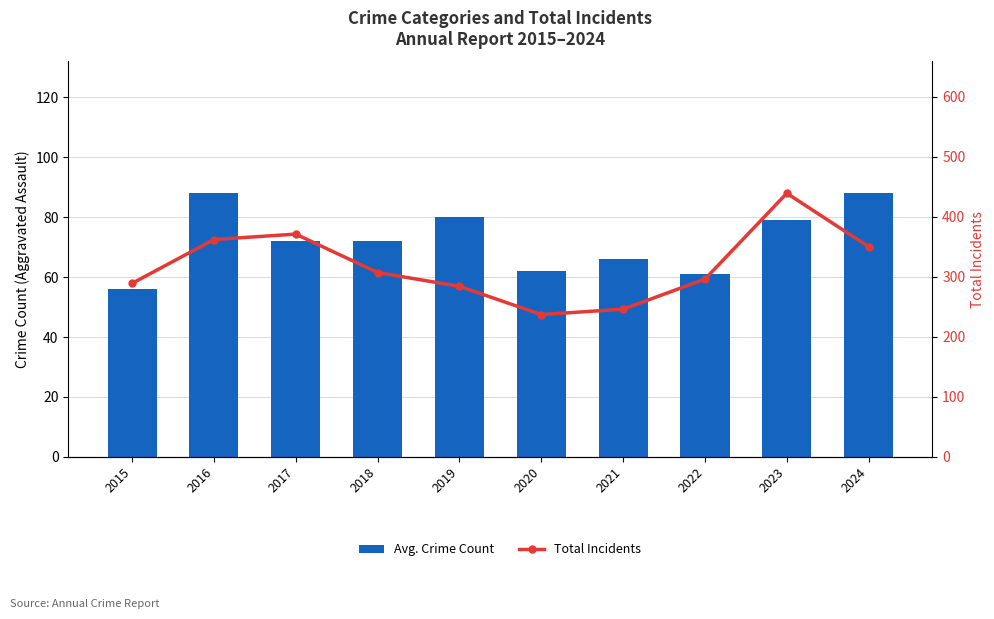

At which label does Avg. Crime Count reach its peak?

2016